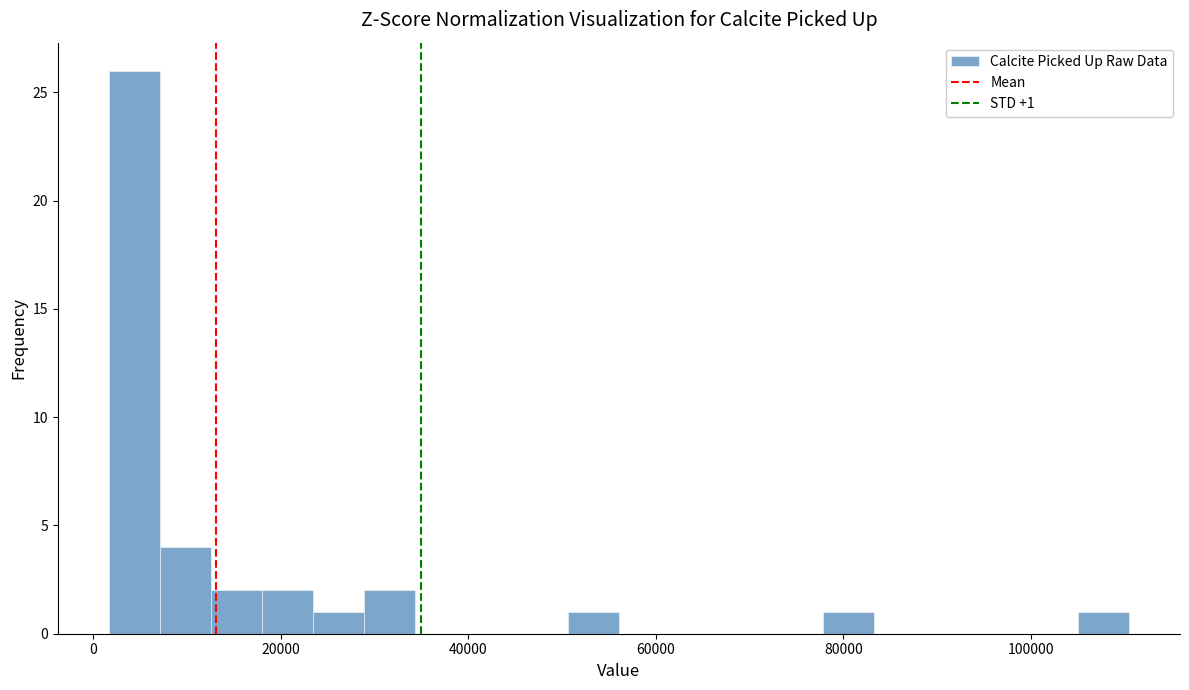

Read against the x-axis, roughly where is the centre of the tallest bar?

4000